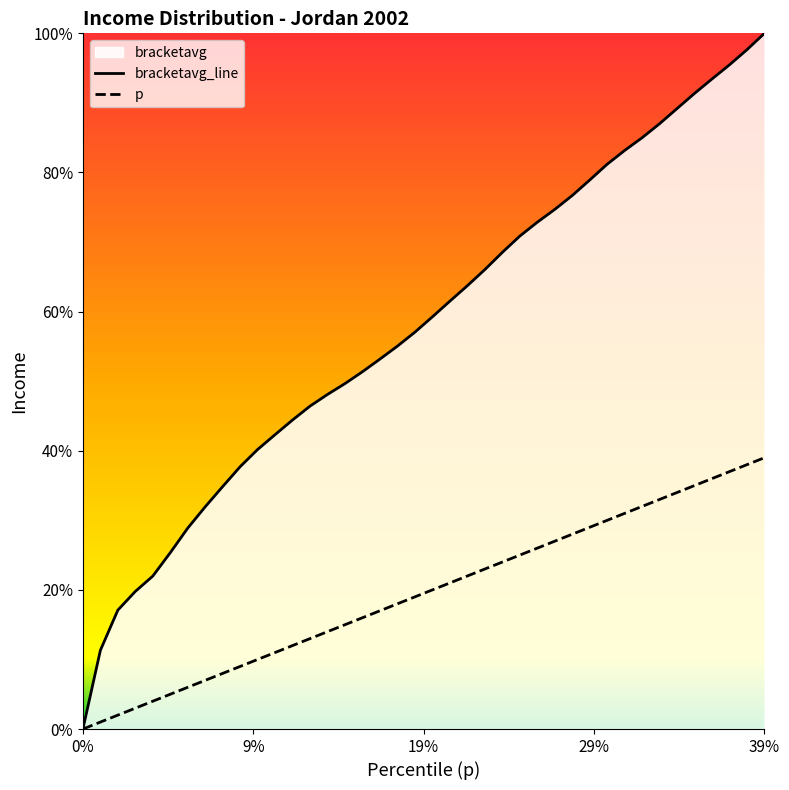

True or false: p and bracketavg_line intersect in this chart.

False